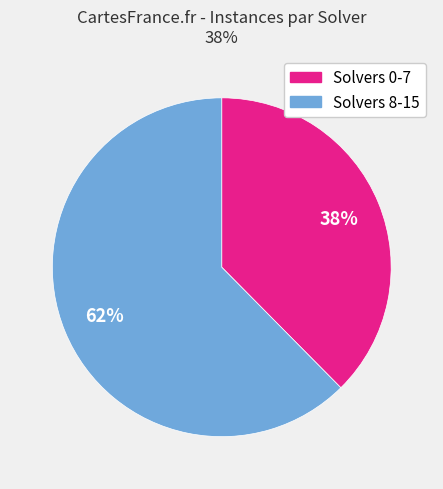

To the nearest percent, what is the average slice percentage?

50%